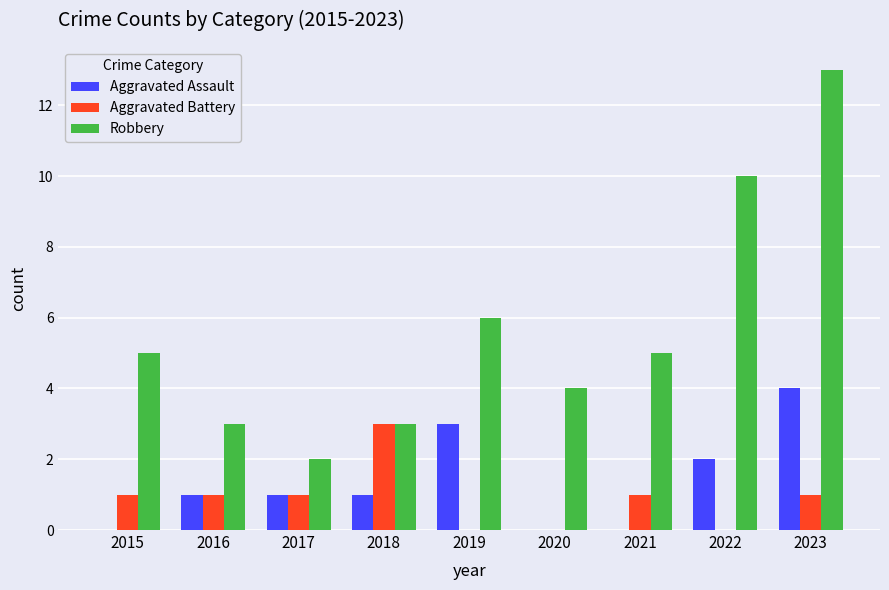

What is the maximum value shown in the chart?

13